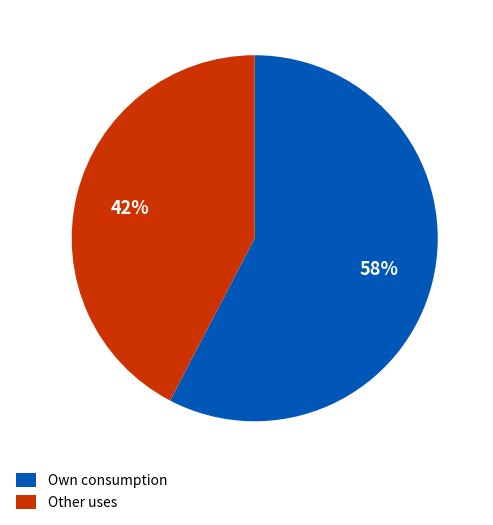

Between Other uses and Own consumption, which is larger?

Own consumption